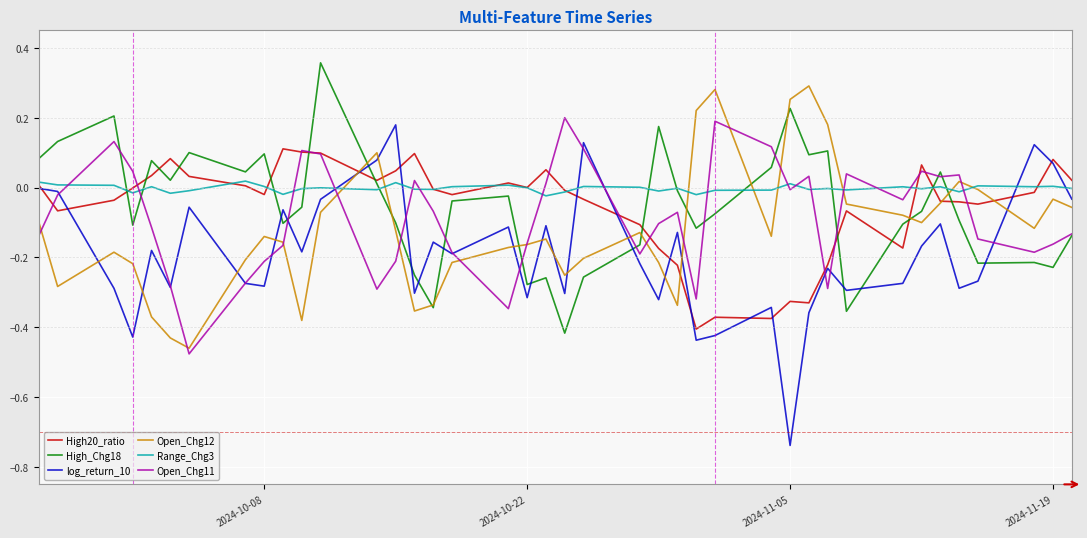

How many times do log_return_10 and High_Chg18 cross each other?

11